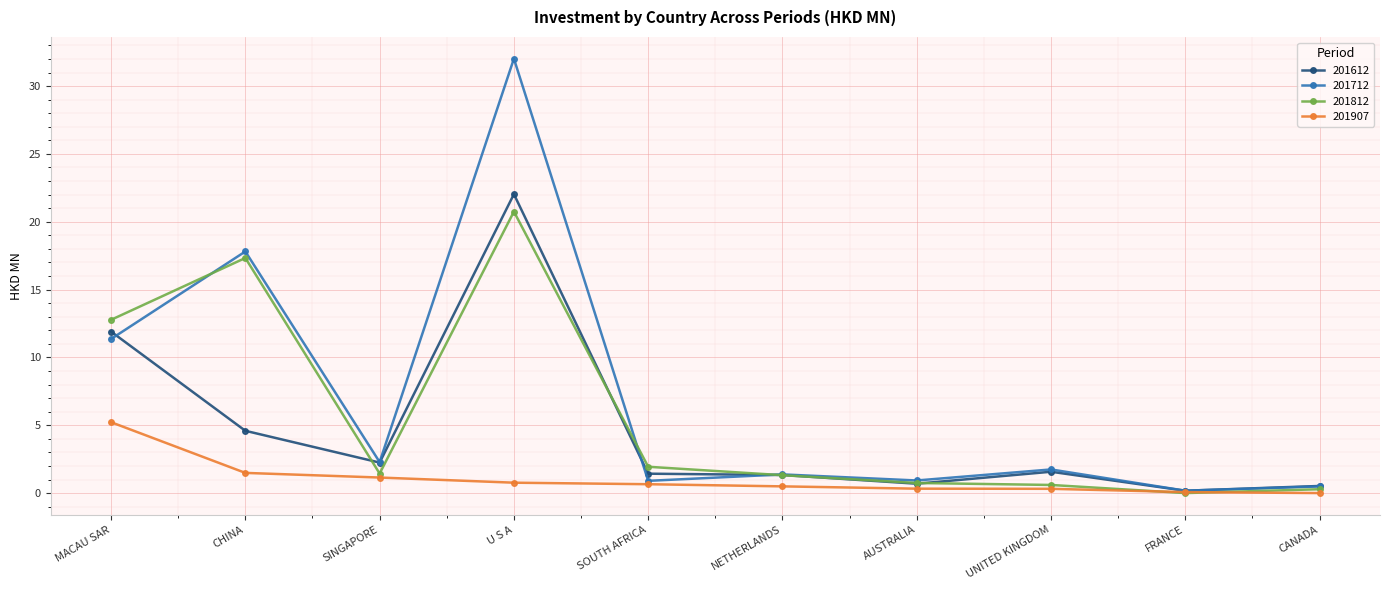

What is the sum of the 201812 values at AUSTRALIA and NETHERLANDS?

2.1